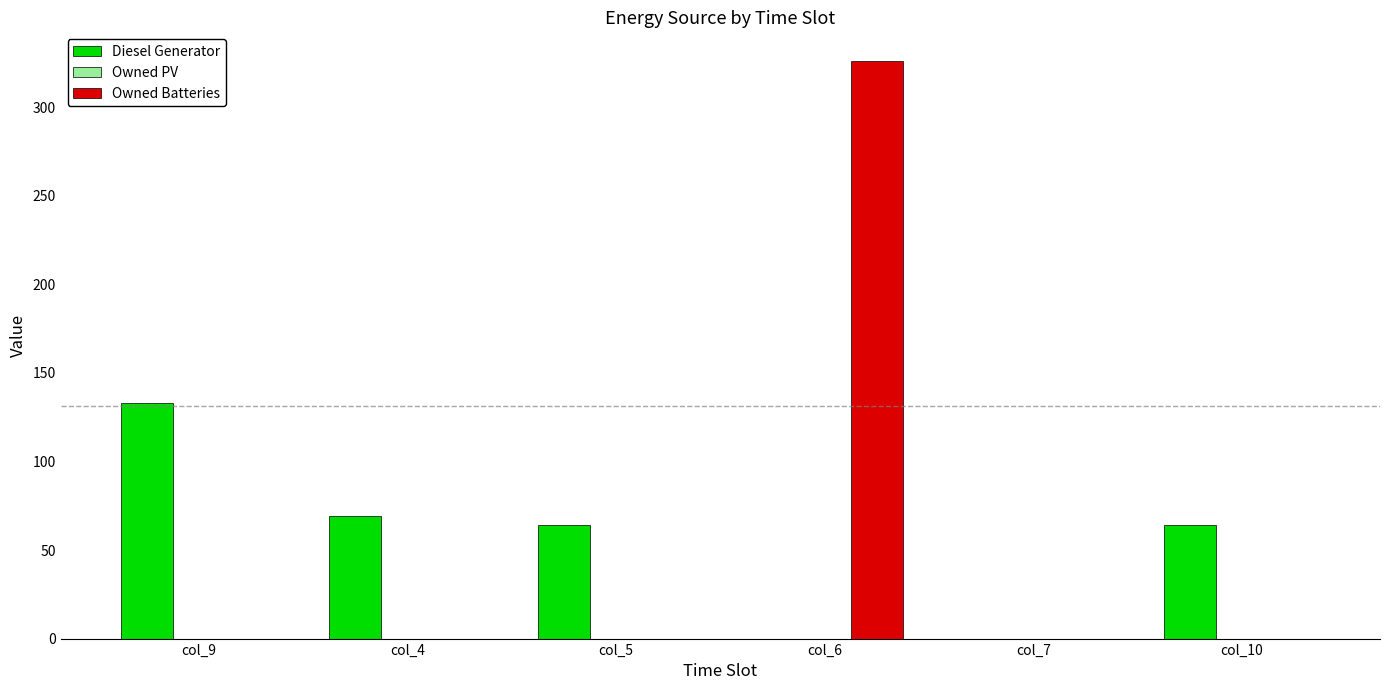

How many groups of bars are there?

6